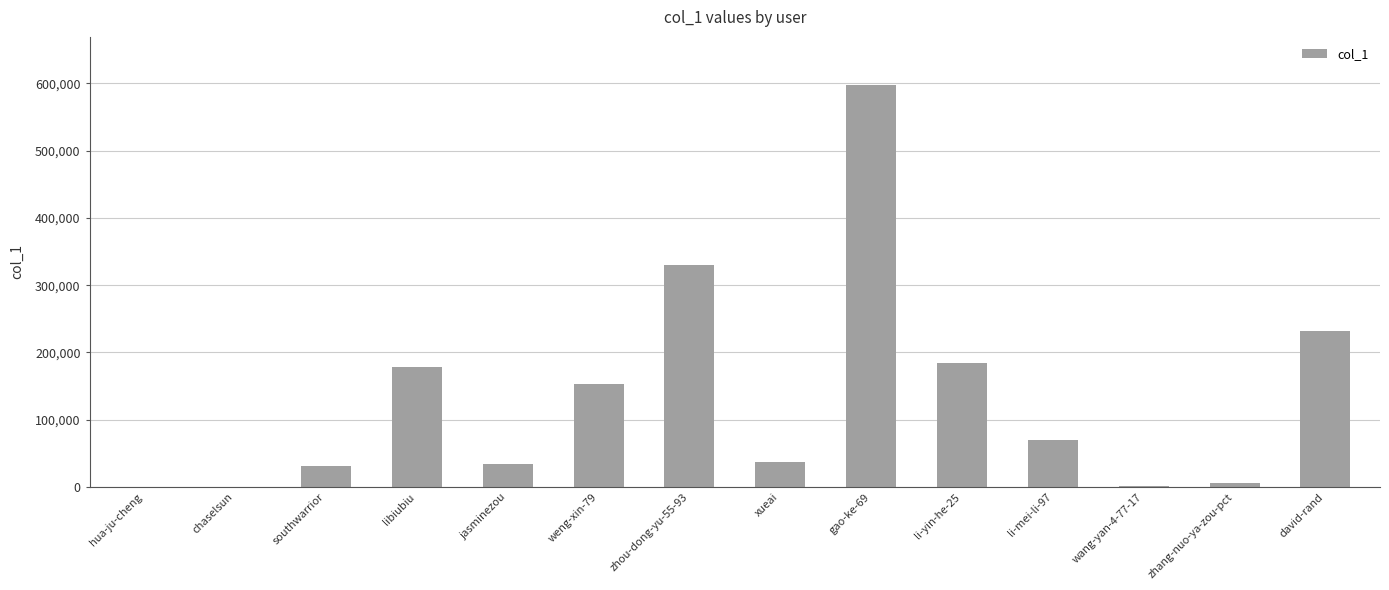

What is the sum of all values?

1857232